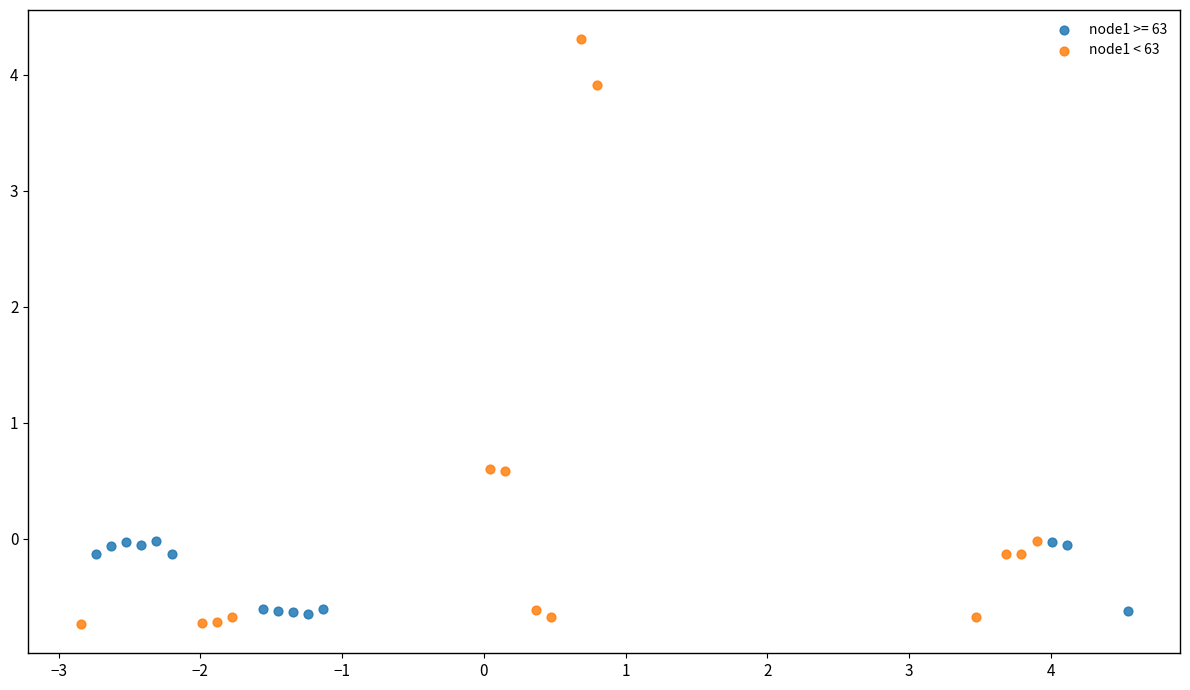

Which series has the largest Y range (max minus min)?

node1 < 63